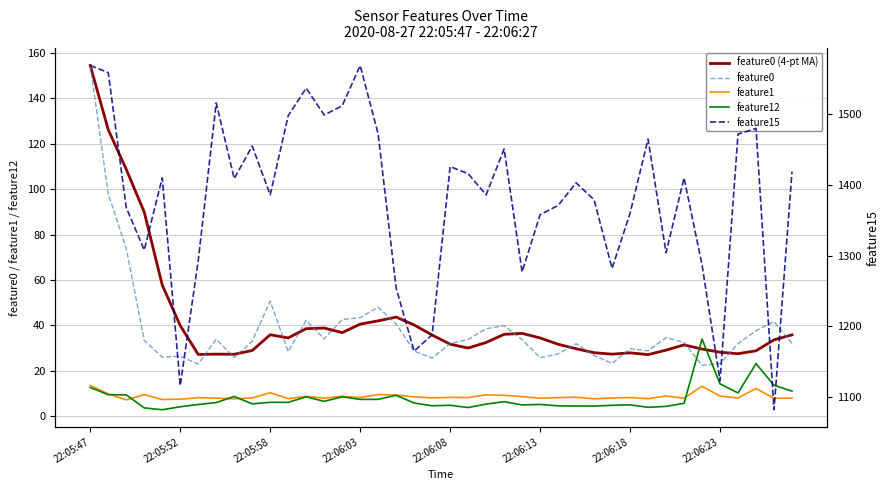

Is it true that feature1 equals 8.4 at 22:06:08?

True